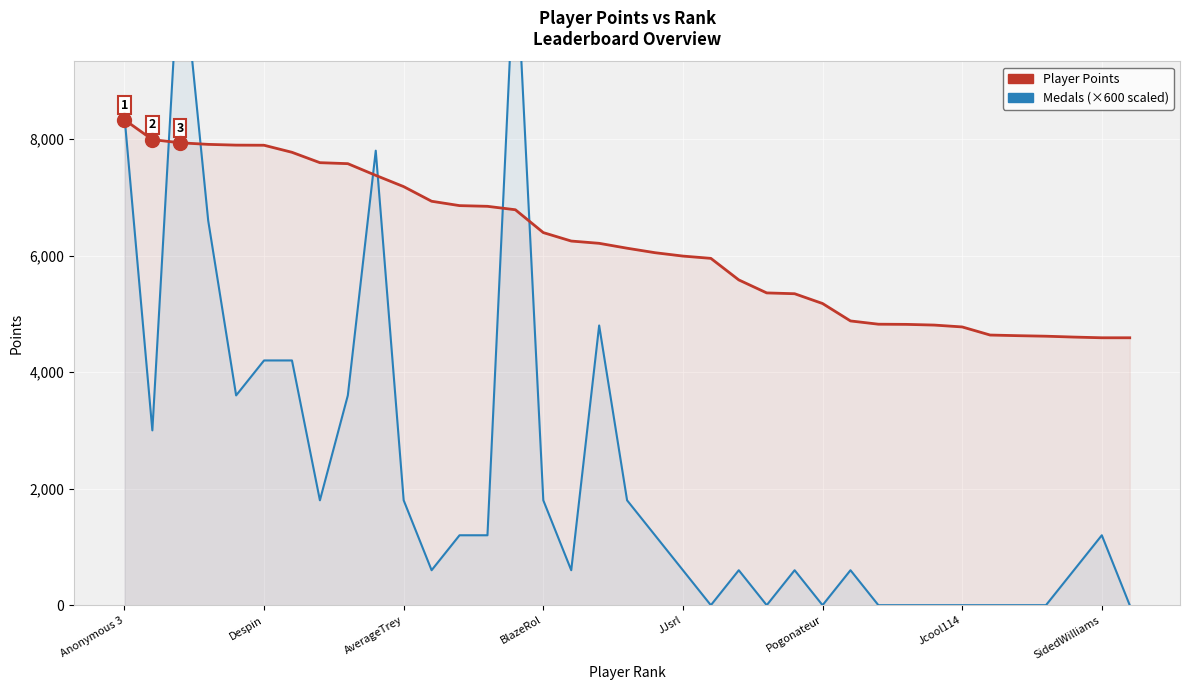

Is the value of Medals (×600) at 12 greater than the value of Player Points at 24?

No